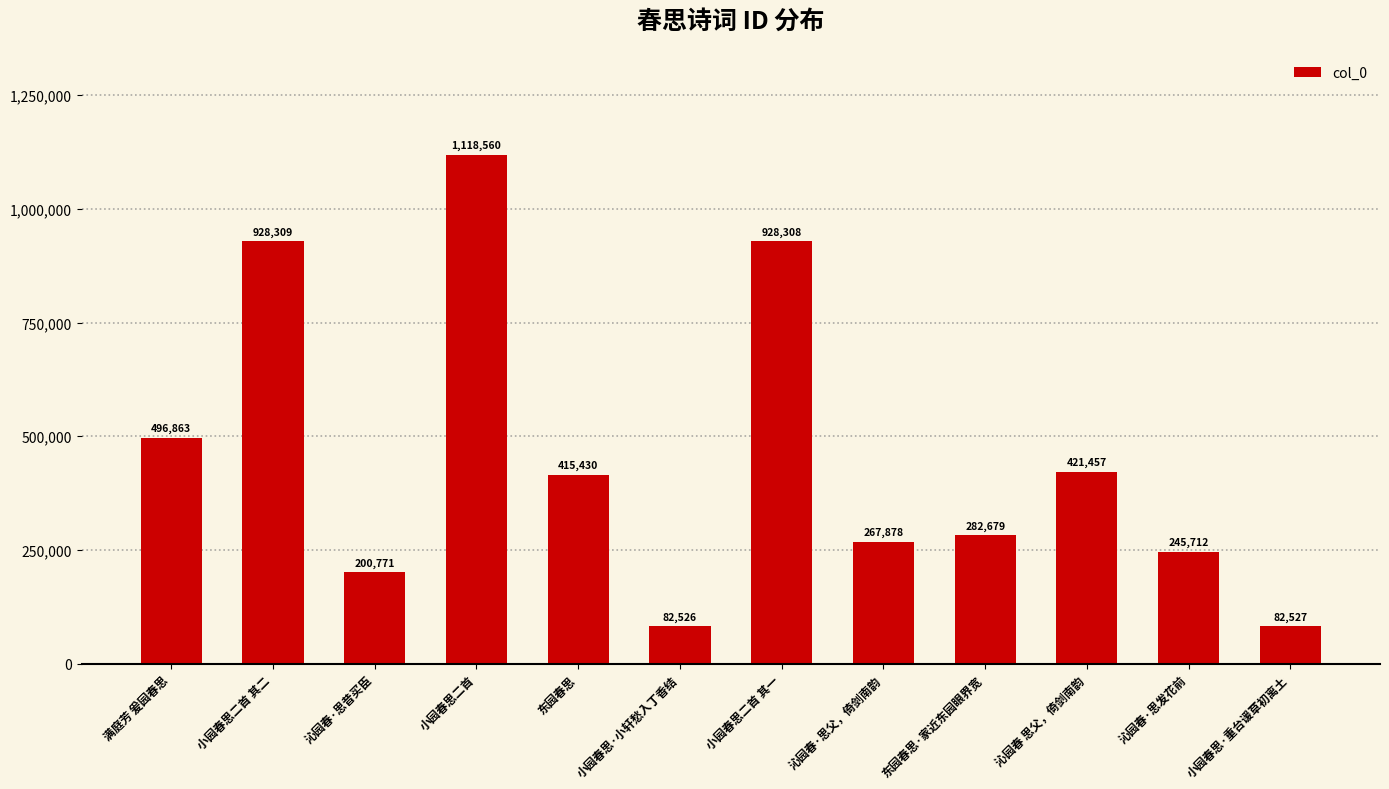

What is the label of the 12th bar from the right?

满庭芳 爰园春思